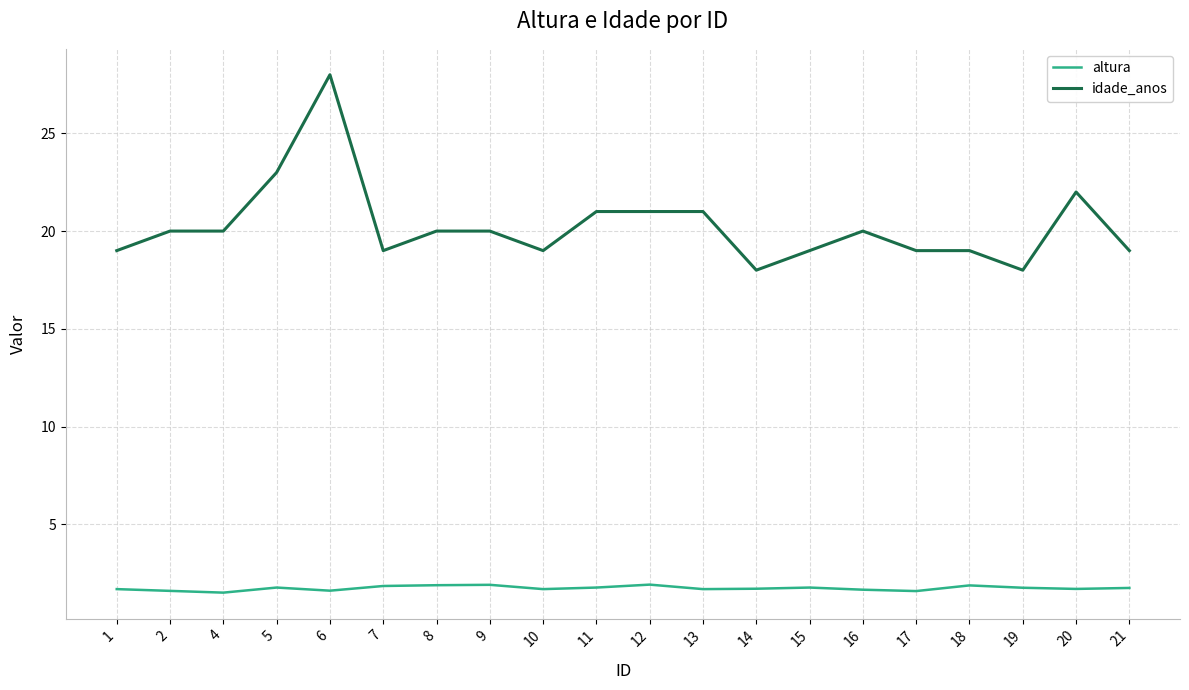

What is the difference between the maximum and minimum values in the idade_anos series?

10.0